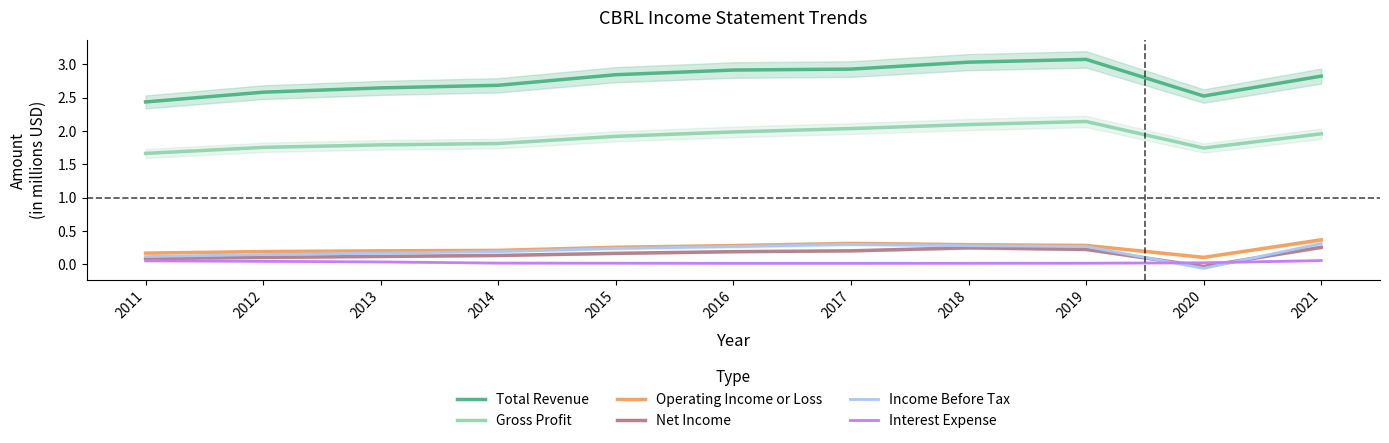

How many distinct data groups are displayed?

6